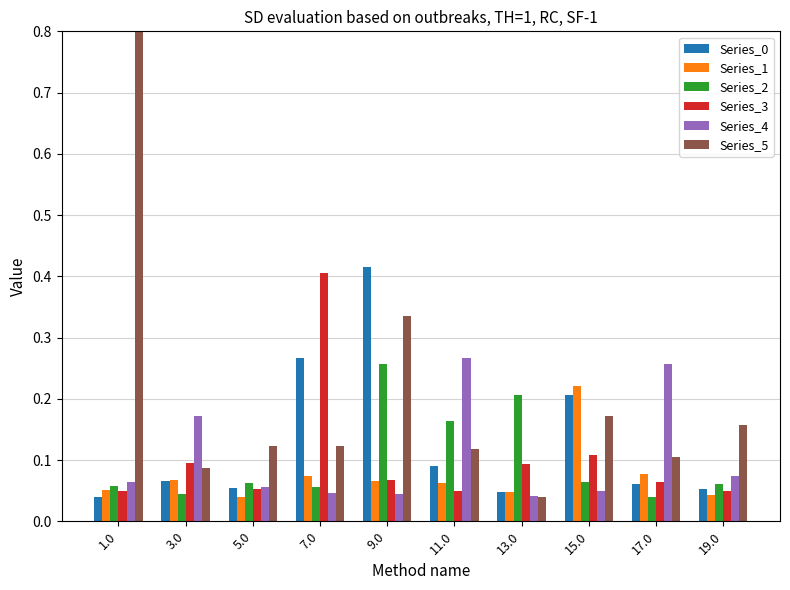

The Series_0 series shows 0.0 at 11.0. True or false?

False